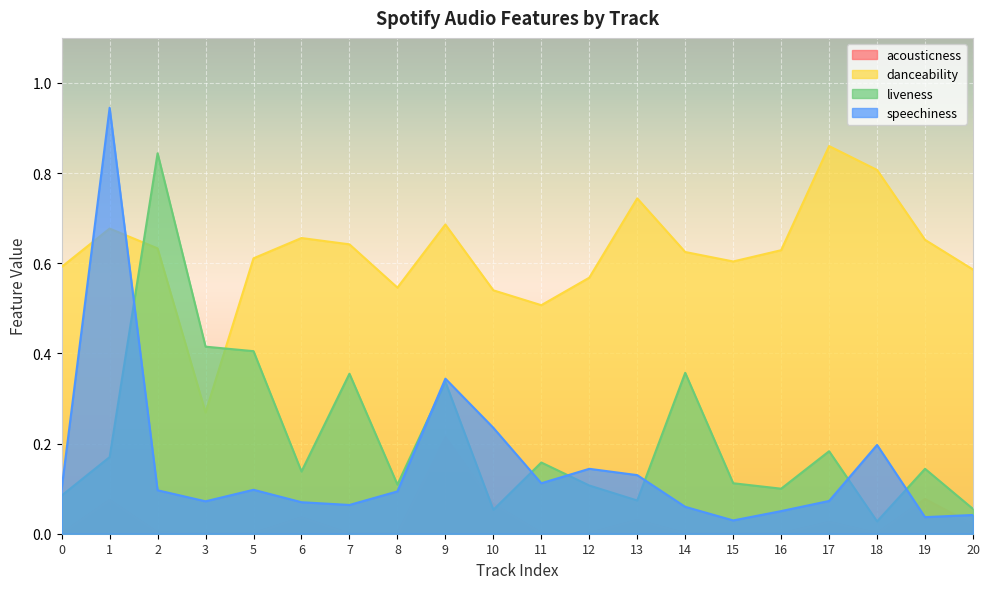

At which category is the sum across all series the highest?

1